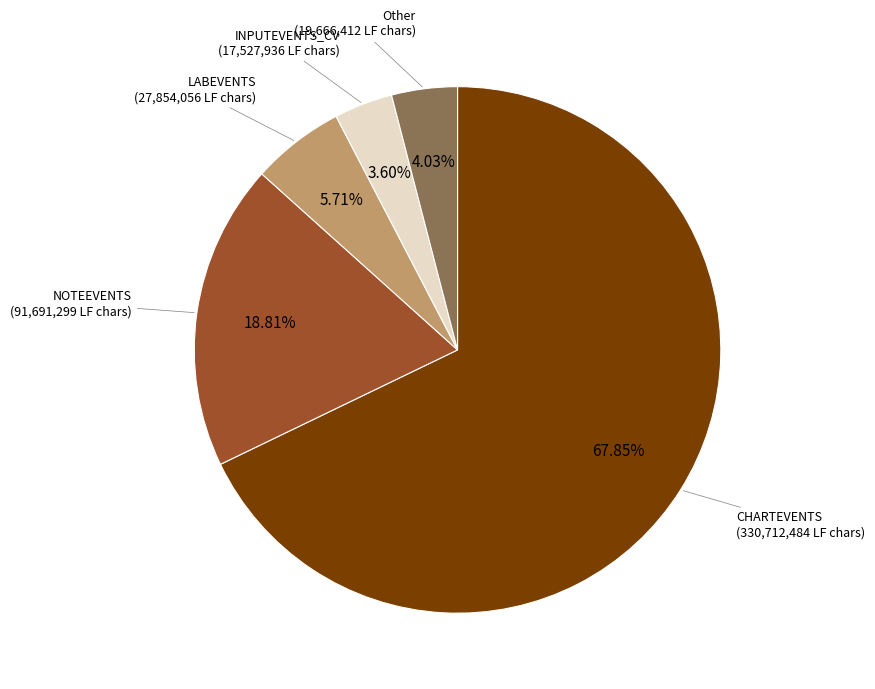

How many slices are in this pie chart?

5